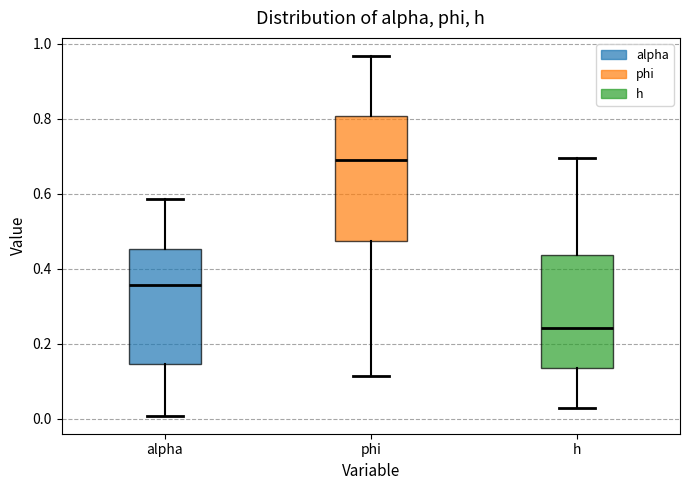

Reading left to right, transcribe this box plot: for each box, give where its median line is, the range the box spans, and where its two whiskers end, as read against the y-axis. The values are not printed on the chart, so give them approximately, as read against the axis.

alpha: median 0.36, box 0.14 to 0.46, whiskers 0.00 to 0.58
phi: median 0.68, box 0.48 to 0.80, whiskers 0.12 to 0.96
h: median 0.24, box 0.14 to 0.44, whiskers 0.04 to 0.70